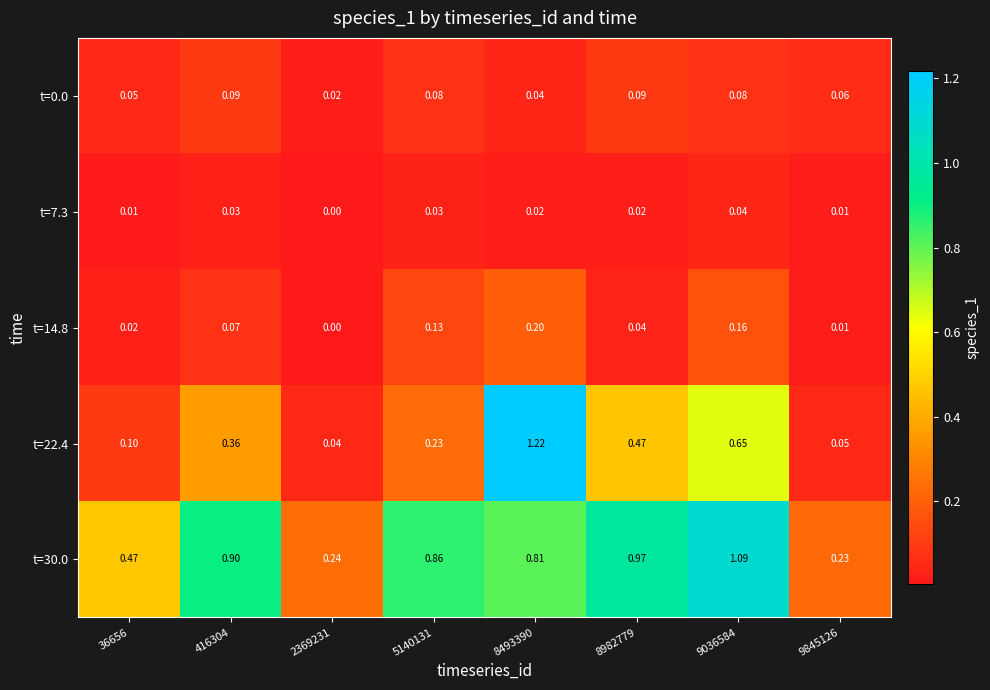

Is the value of t=22.4 at 36656 greater than the value of t=30.0 at 8982779?

No